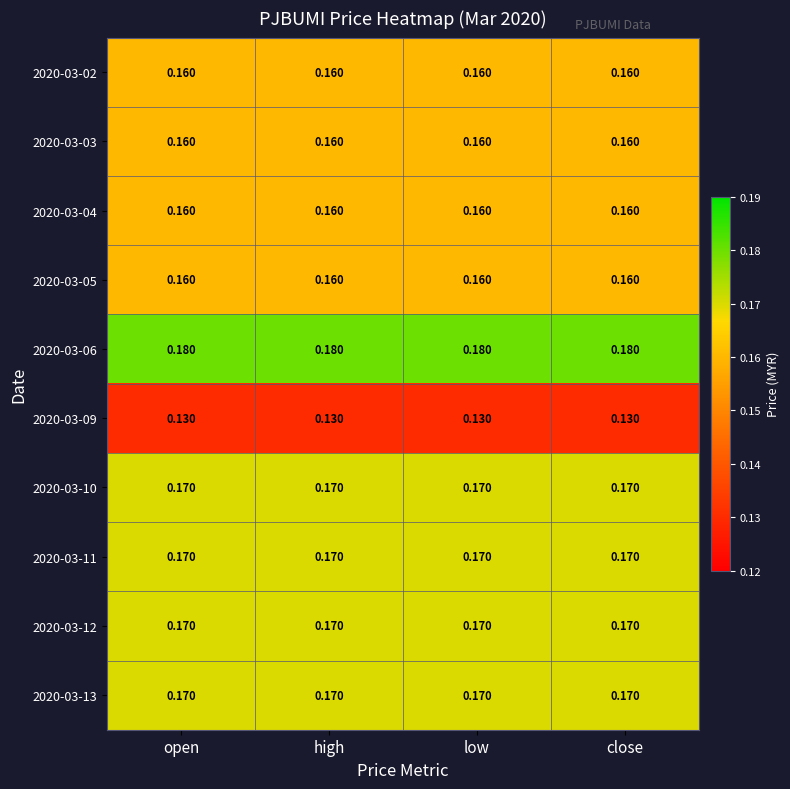

Is the value of 2020-03-02 at low greater than the value of 2020-03-10 at high?

No